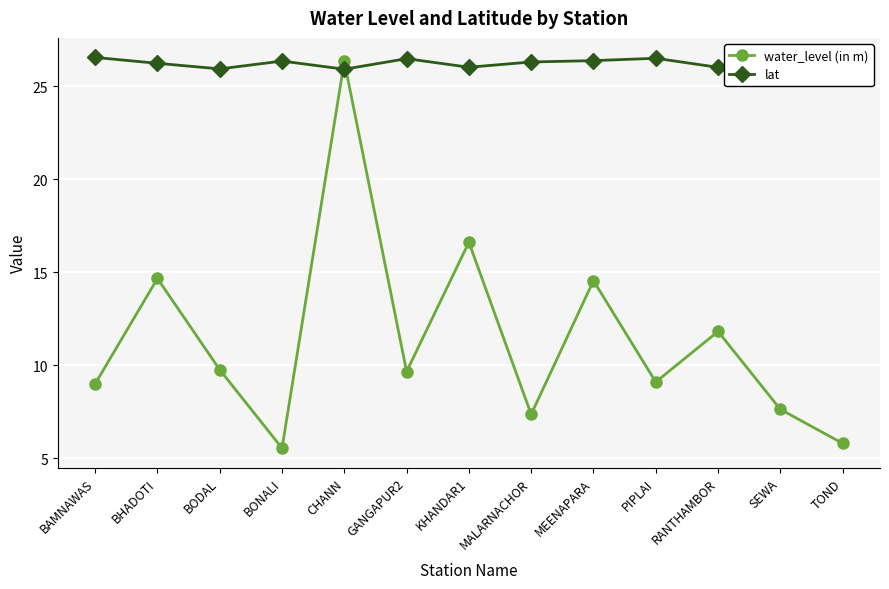

True or false: lat and water_level (in m) intersect in this chart.

True